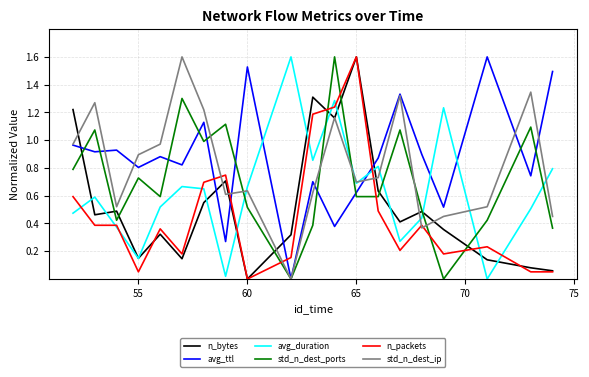

What is the maximum value shown in the chart?

1.6